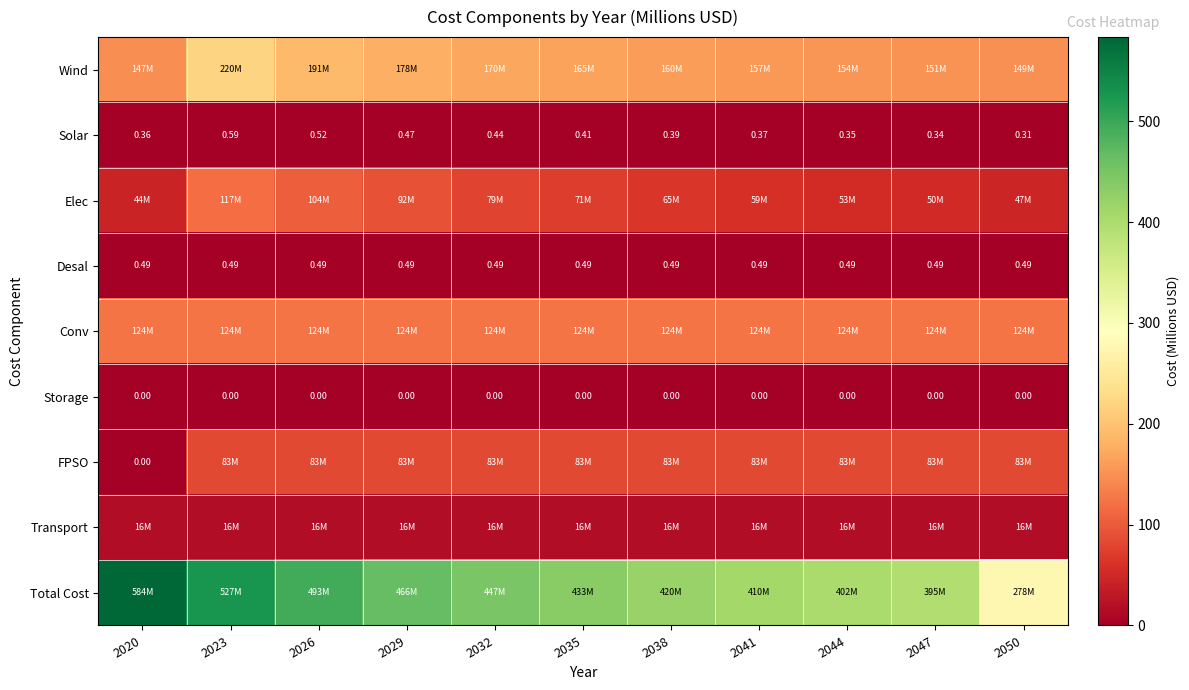

What is the total value across all series at 2047?

820.3